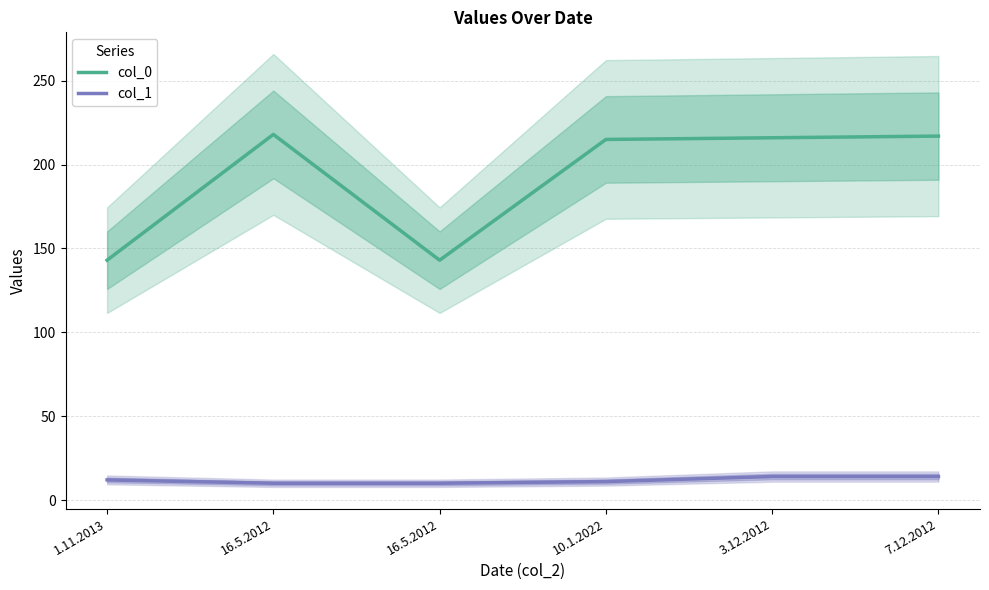

What are all the series names shown in the legend?

col_0, col_1